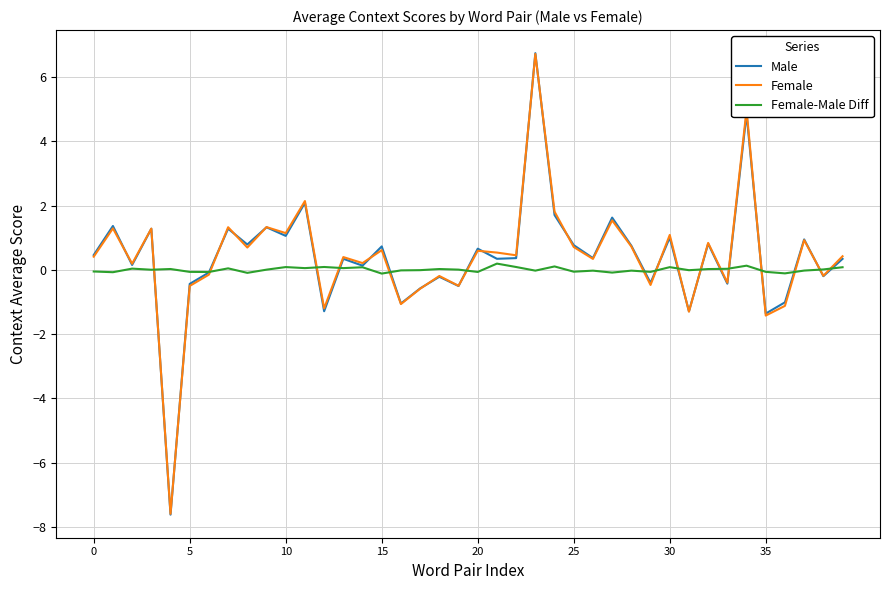

What is the lowest value of the Female series?

-7.6